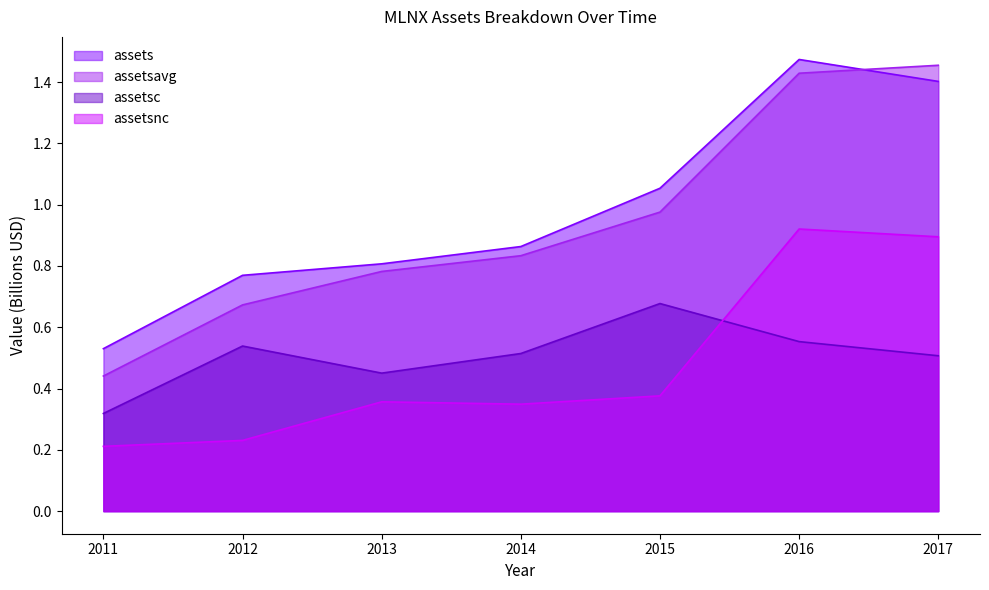

What is the value of the assetsc point at the 6th from the left?

0.6